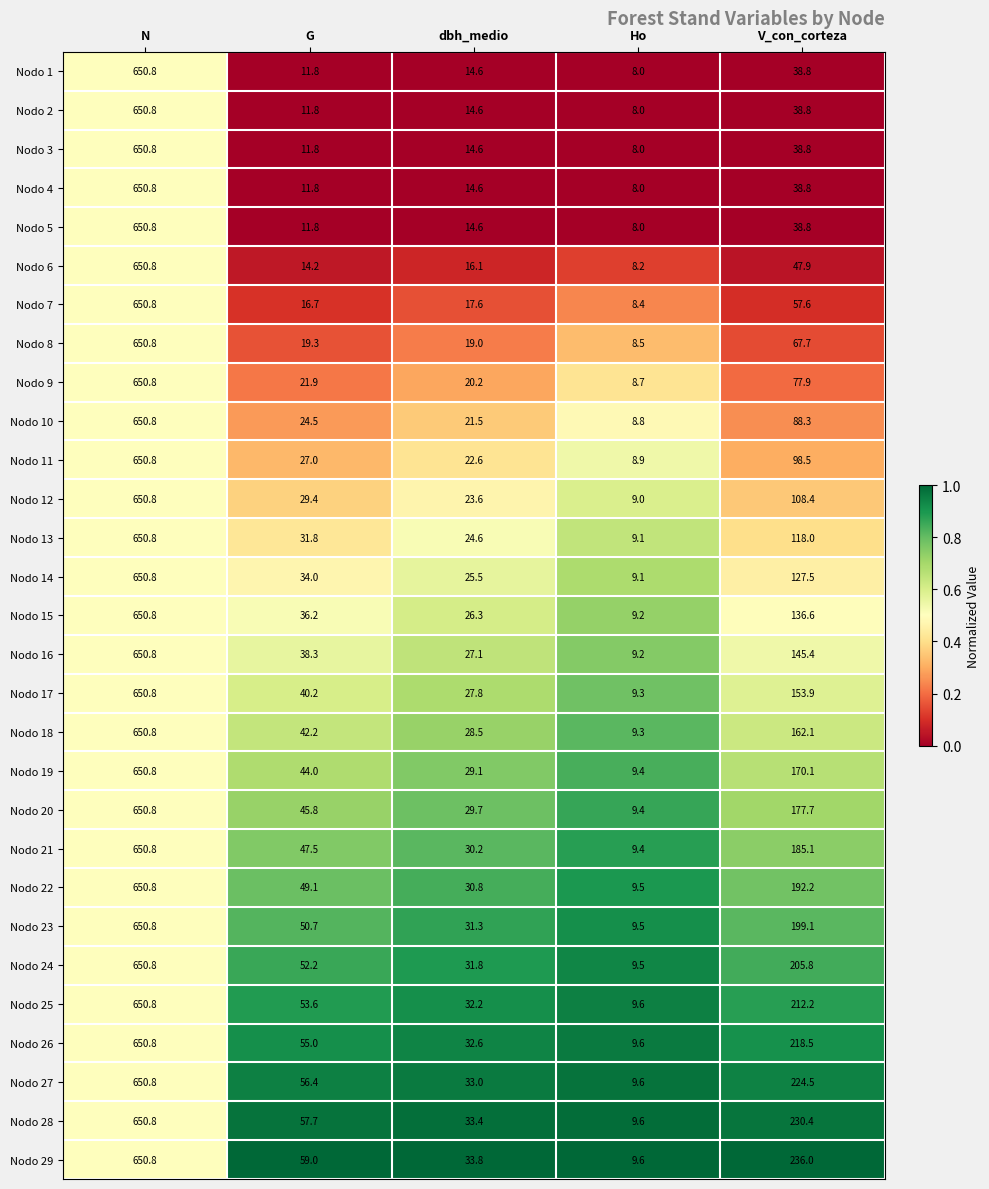

The Nodo 24 series shows 52.2 at G. True or false?

True